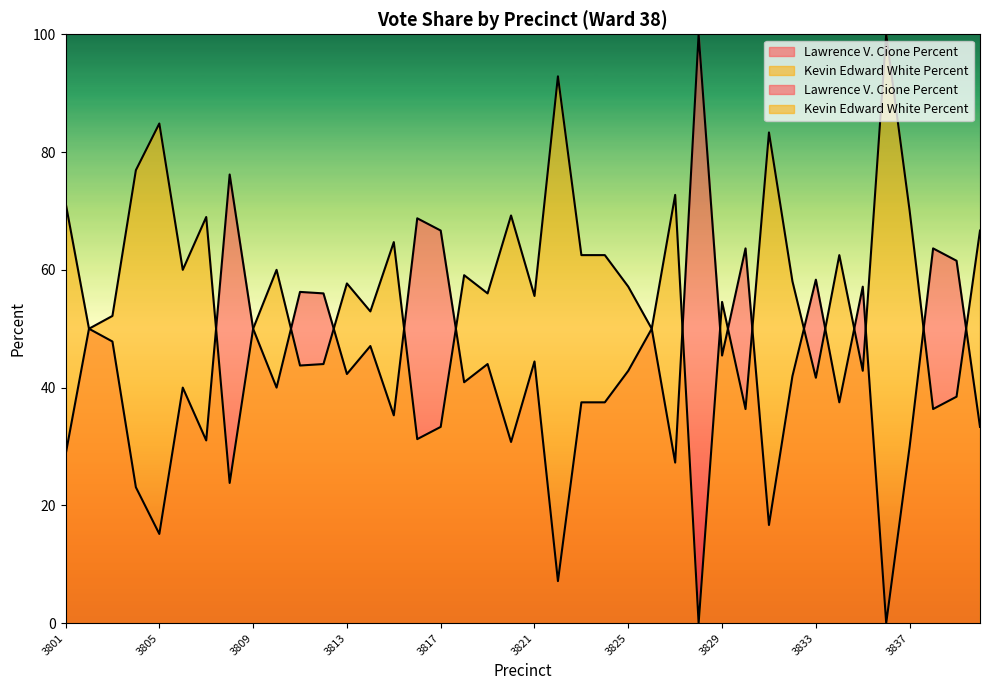

What is the average value of the Lawrence V. Cione Percent series?

43.6